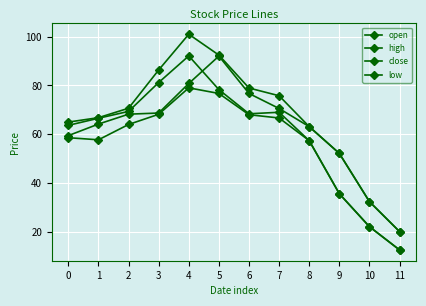

How many lines are shown in the chart?

4